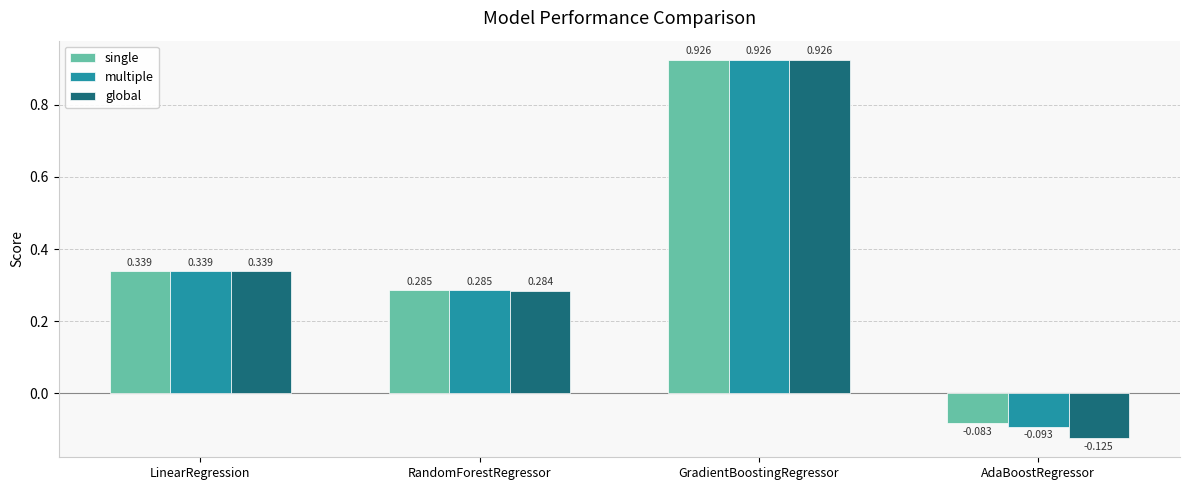

Which label corresponds to the smallest value in the chart?

AdaBoostRegressor